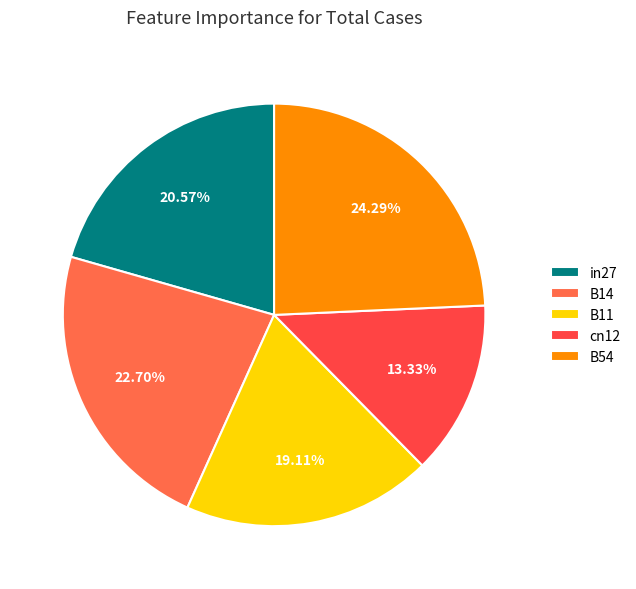

Is it true that B11 is 19% of the pie?

True